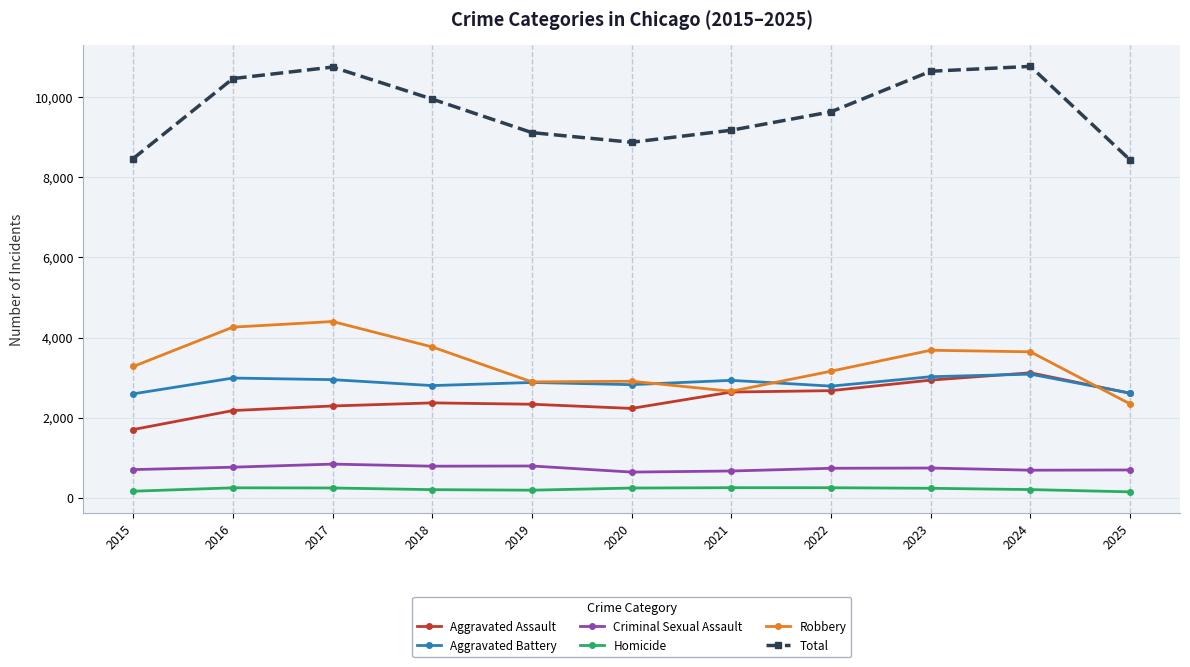

Which series has the largest range (max minus min)?

Total